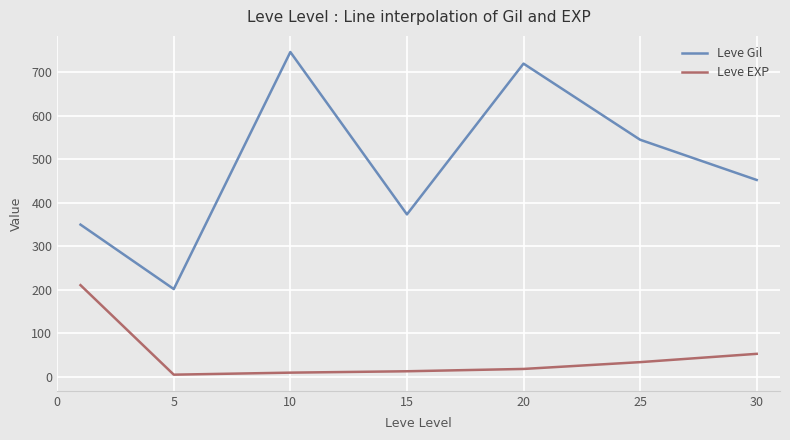

What are all the series names shown in the legend?

Leve Gil, Leve EXP